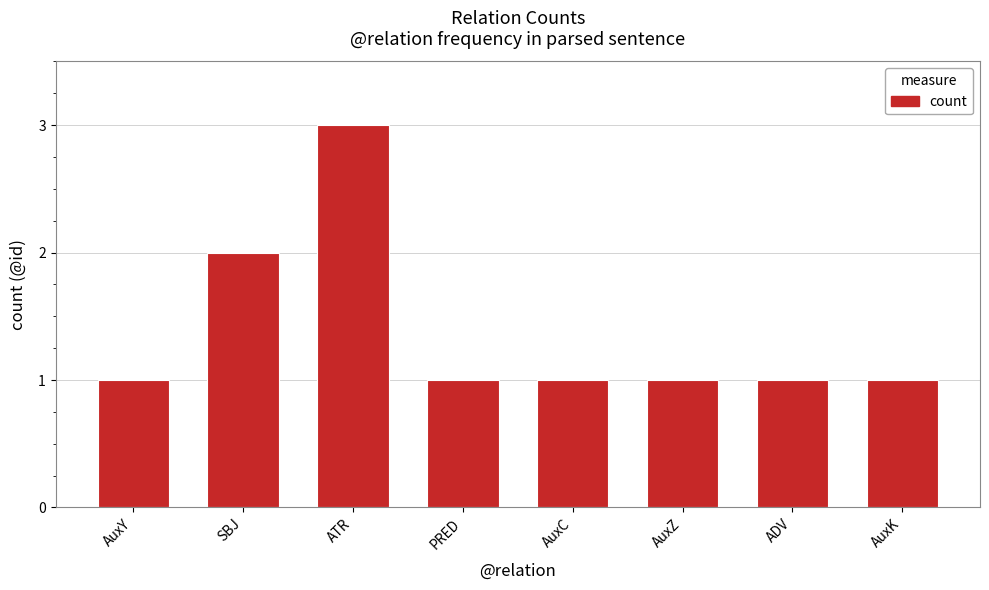

The chart shows a value of 0 at AuxY. True or false?

False